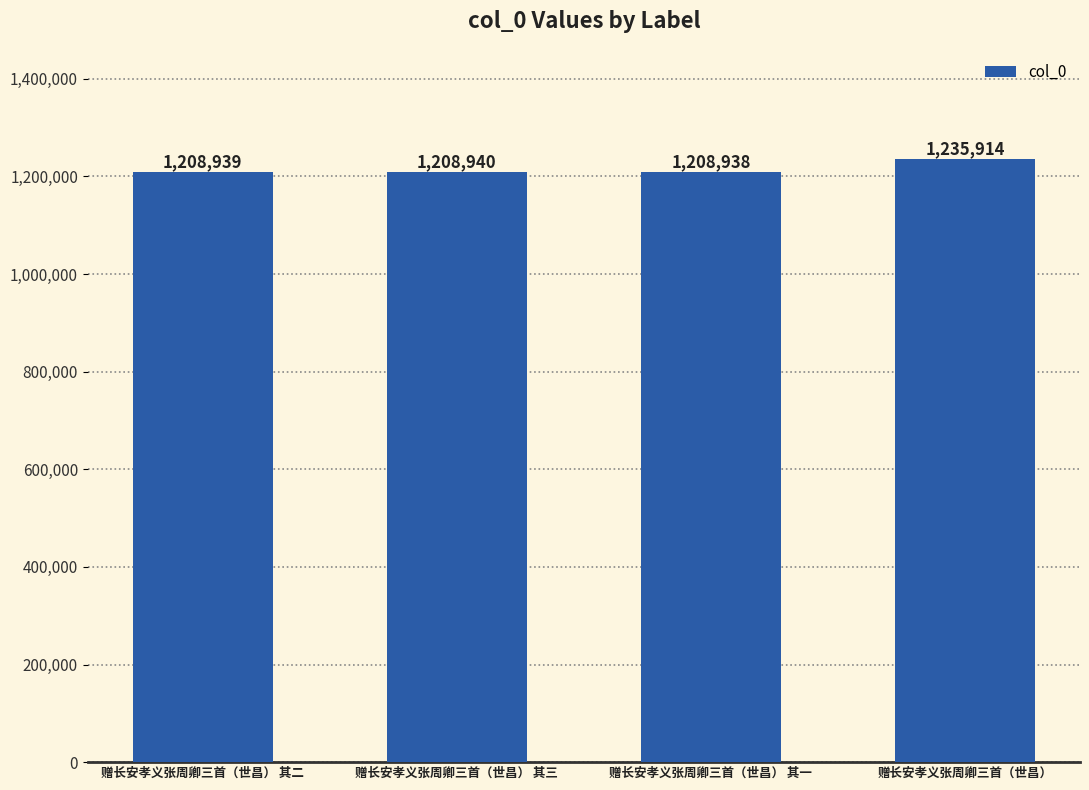

What is the difference between the values at 赠长安孝义张周卿三首（世昌） 其二 and 赠长安孝义张周卿三首（世昌）?

26975